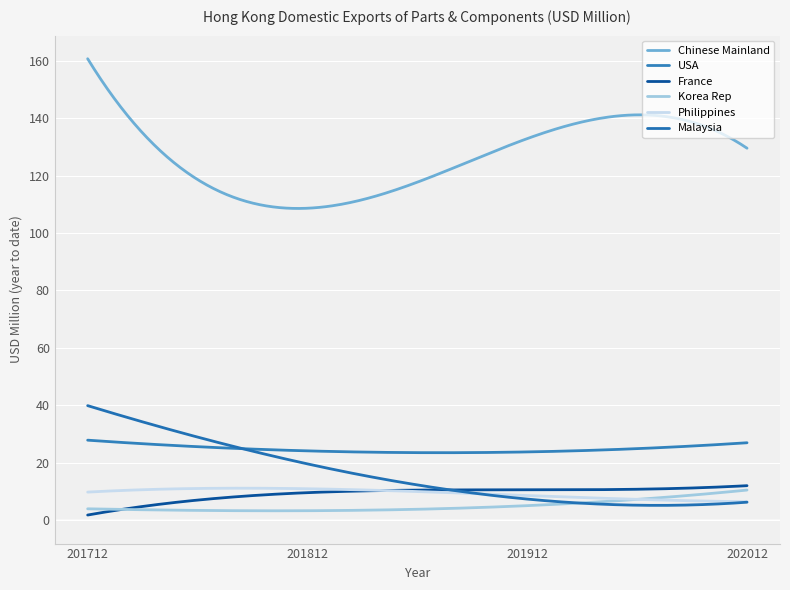

At which label does Malaysia reach its minimum?

202012